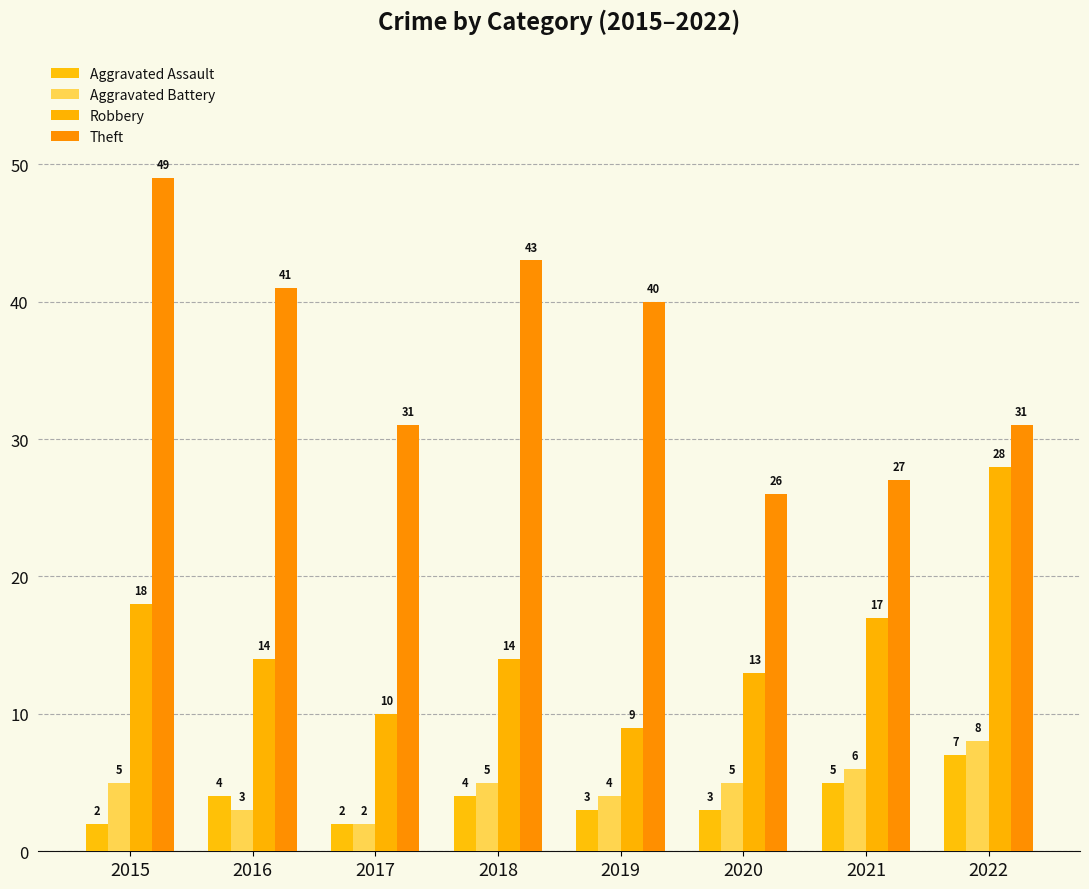

Reading left to right, transcribe all the data shown in this chart.

Aggravated Assault: 2	4	2	4	3	3	5	7
Aggravated Battery: 5	3	2	5	4	5	6	8
Robbery: 18	14	10	14	9	13	17	28
Theft: 49	41	31	43	40	26	27	31